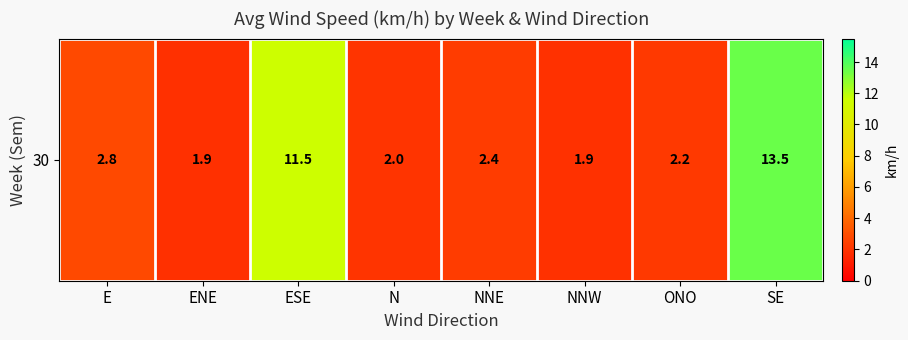

List the labels in order of value, smallest first.

ENE, NNW, N, ONO, NNE, E, ESE, SE